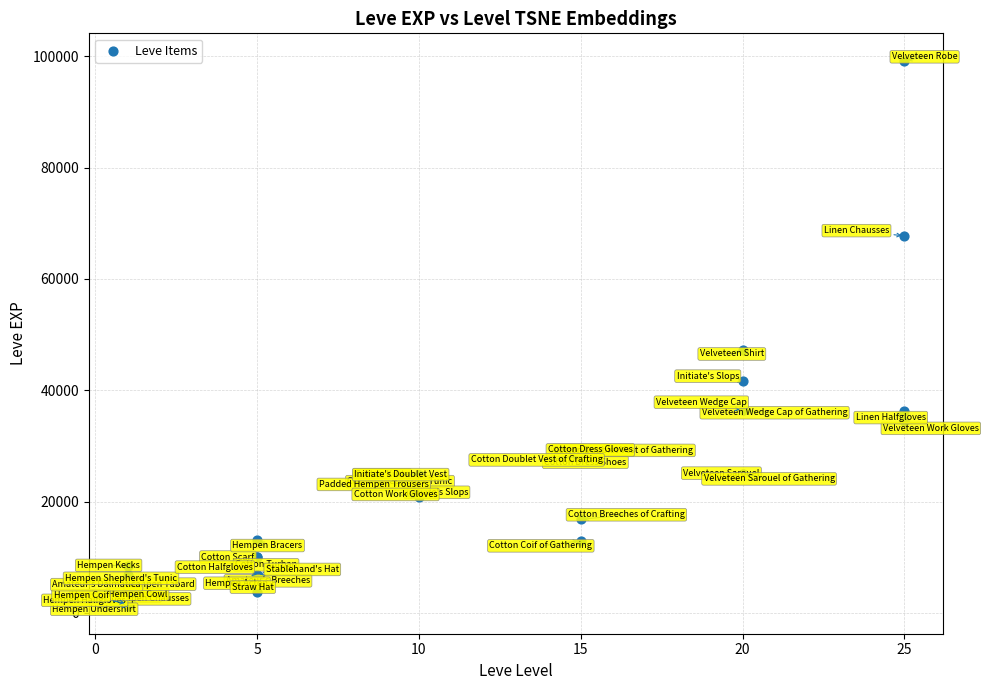

What Y value in the scatter plot is closest to 50190?

47200